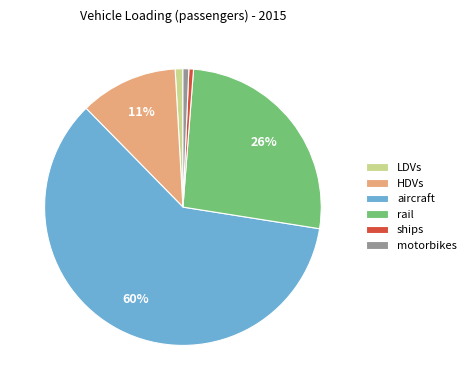

Is it true that motorbikes is 14% of the pie?

False